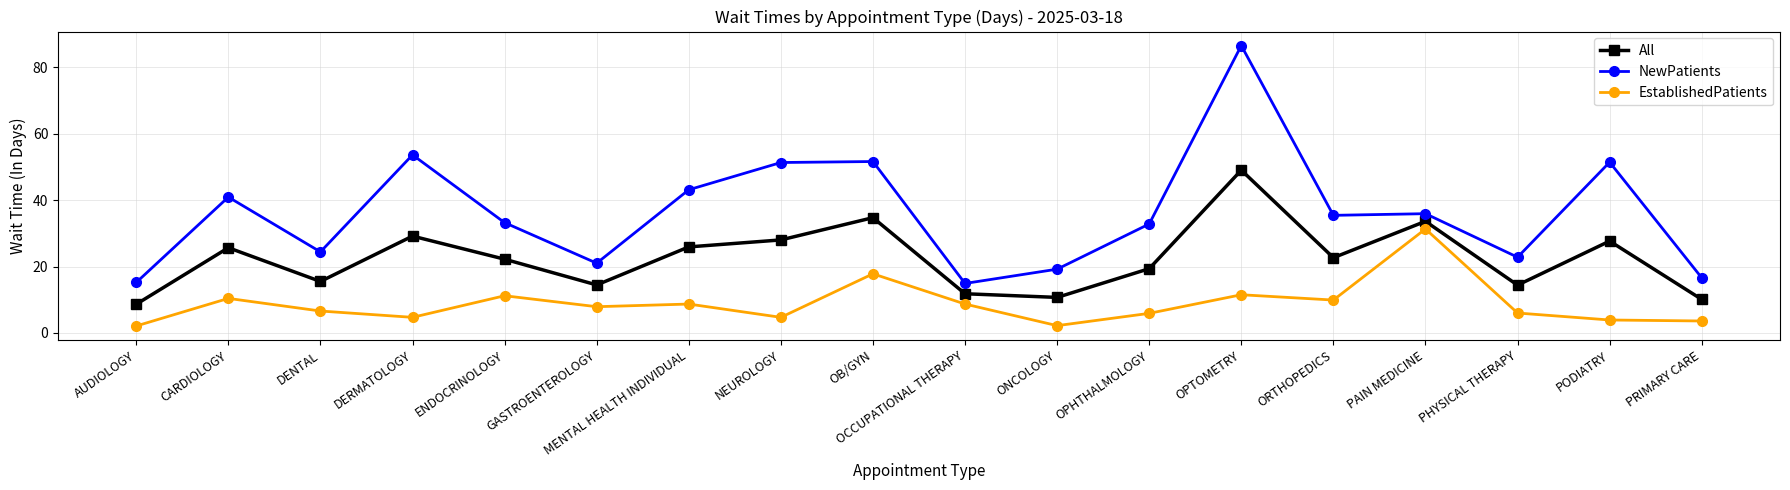

The All series shows 45.4 at MENTAL HEALTH INDIVIDUAL. True or false?

False